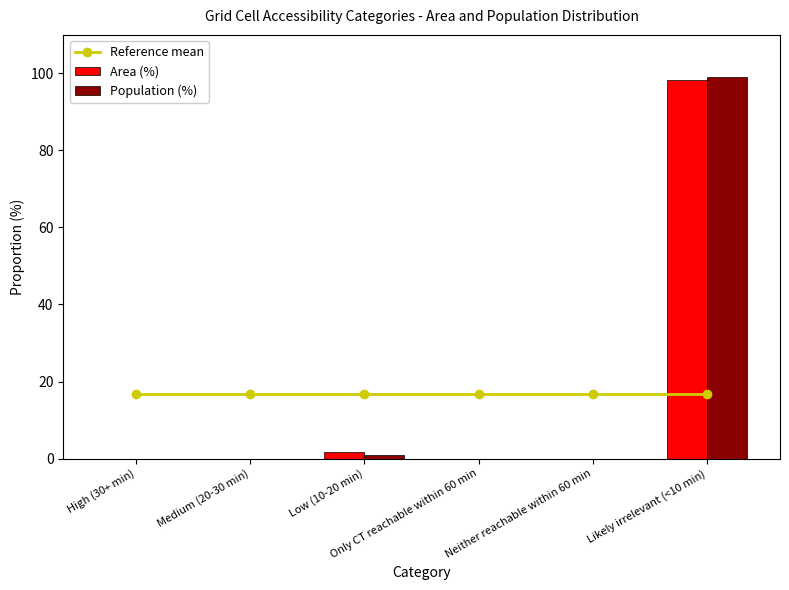

What is the label of the 4th bar from the right?

Low (10-20 min)